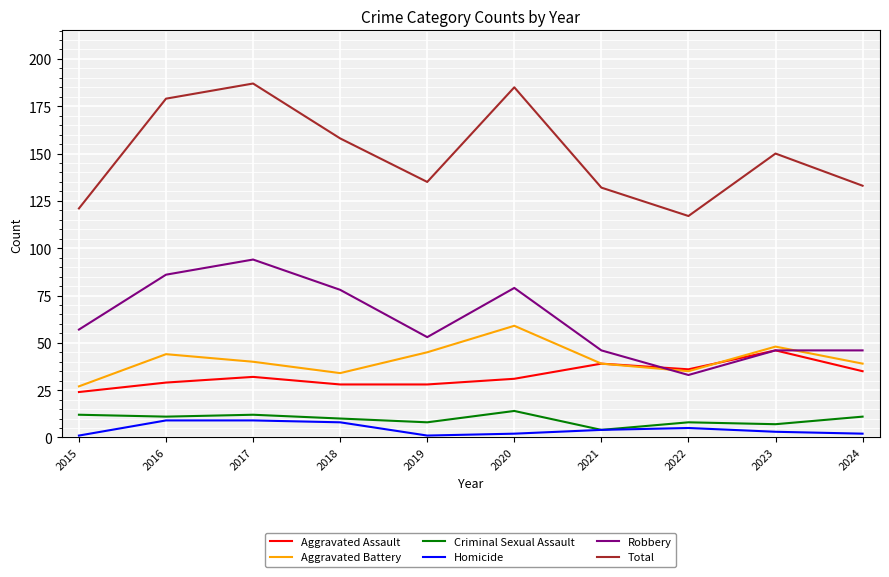

Which series has the largest total across all categories?

Total